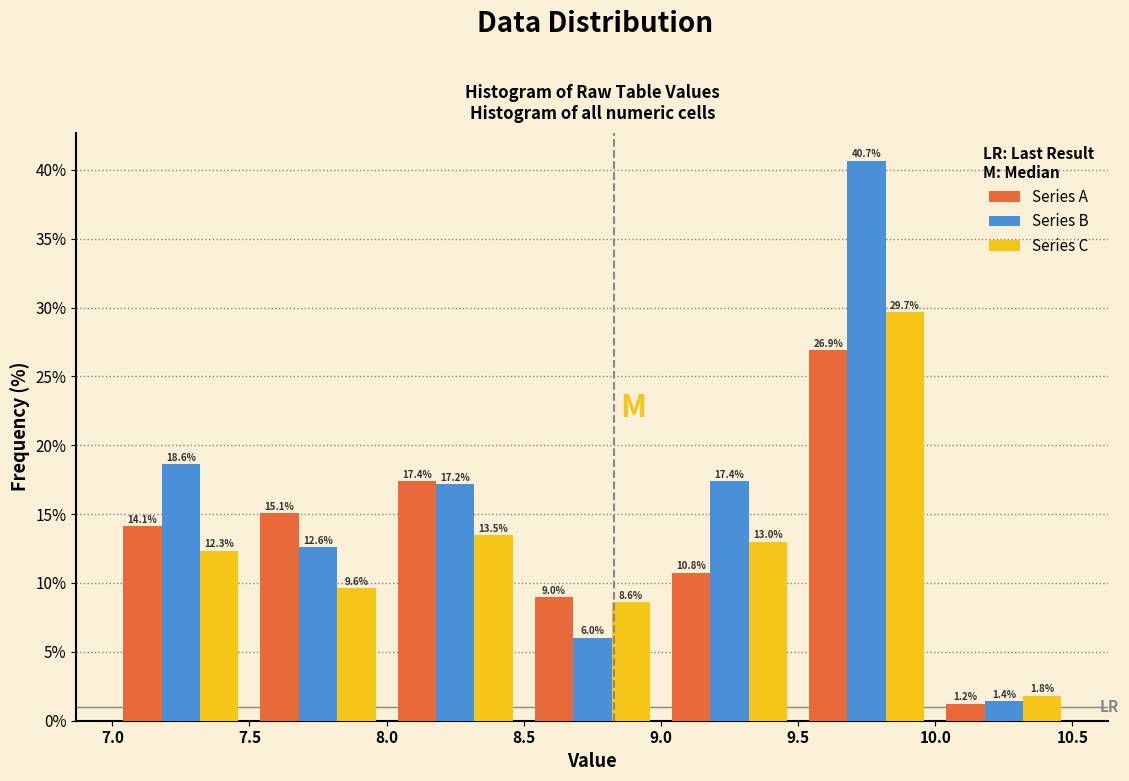

What is the height of the Series B bar covering 10.0 to 10.5 on the x-axis?

1.4